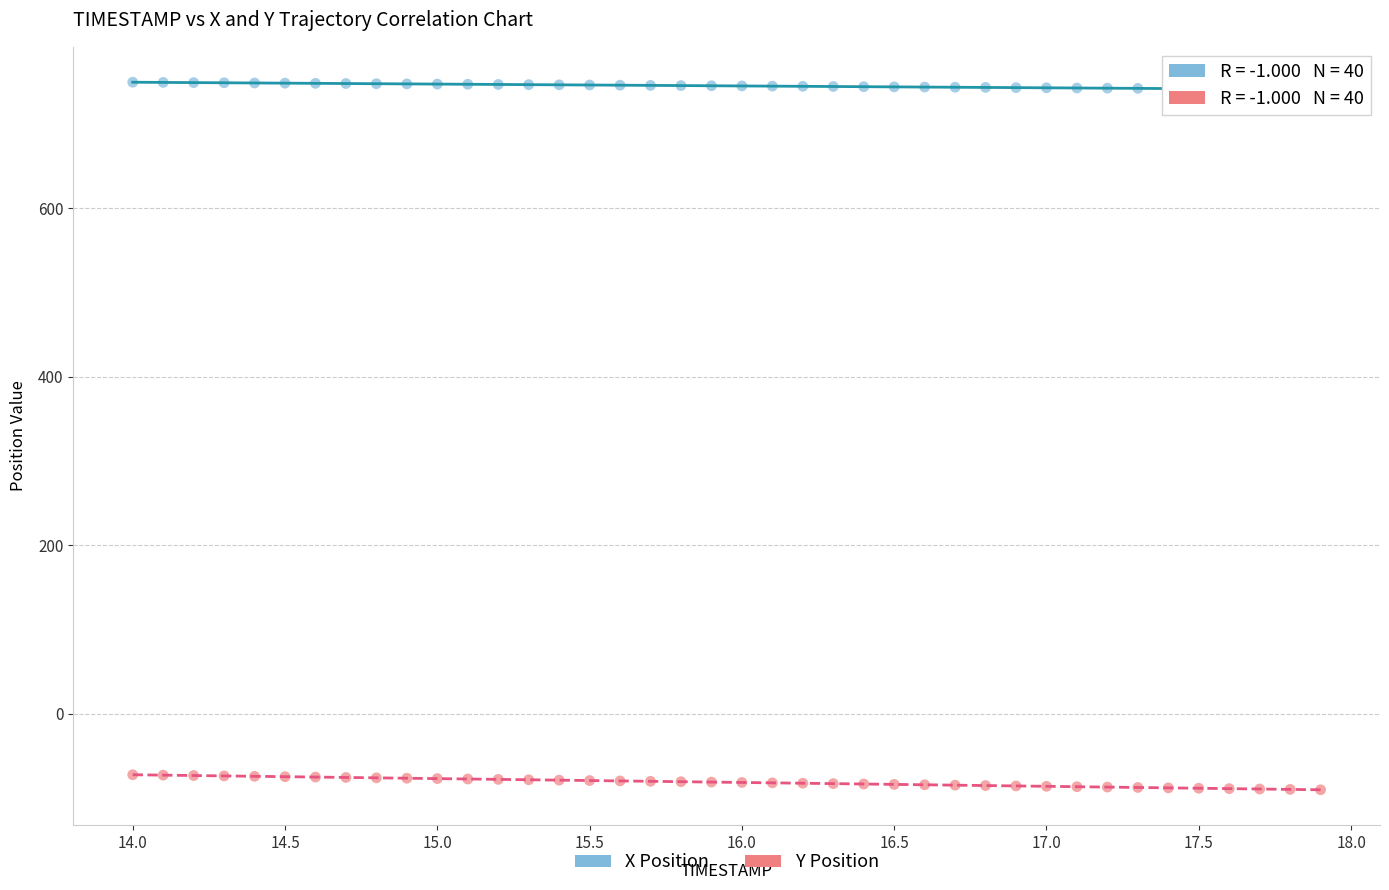

Across all data points, what is the range of Y values (max minus min)?

839.4